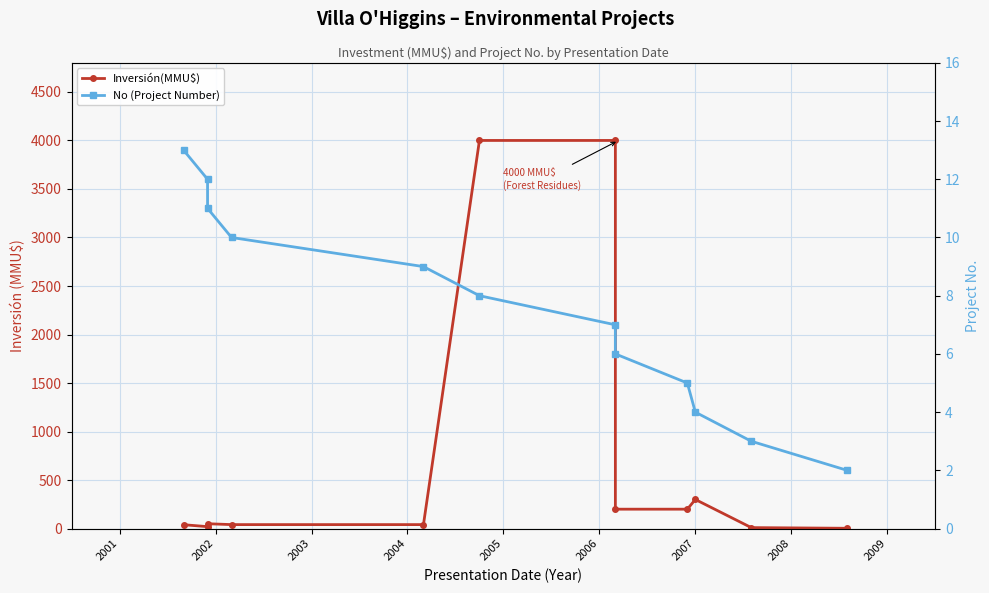

What is the minimum value shown in the chart?

2.0